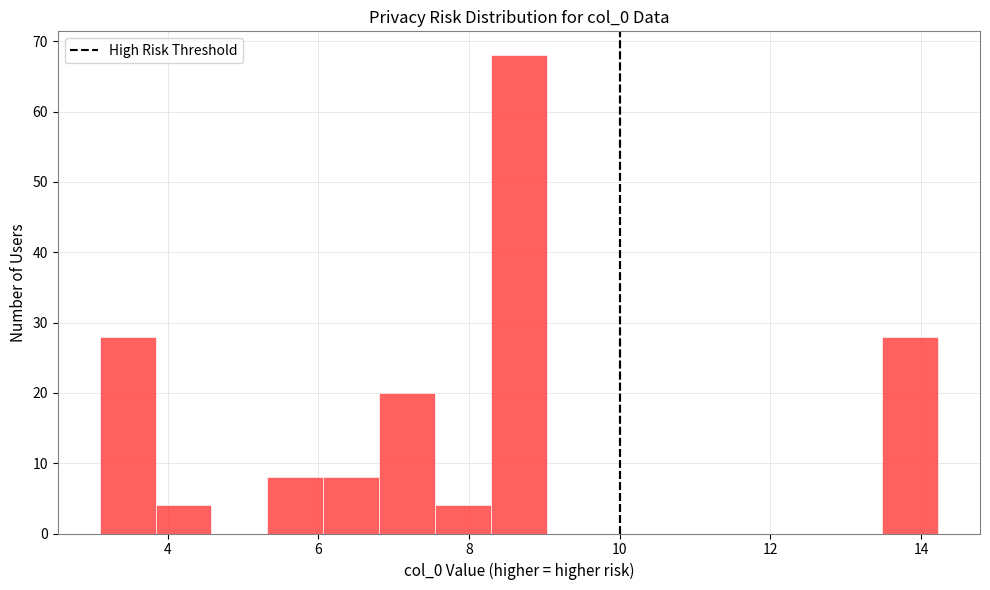

Around what value on the x-axis is the tallest bar? Give the approximate position of its centre, as read against the axis.

8.6